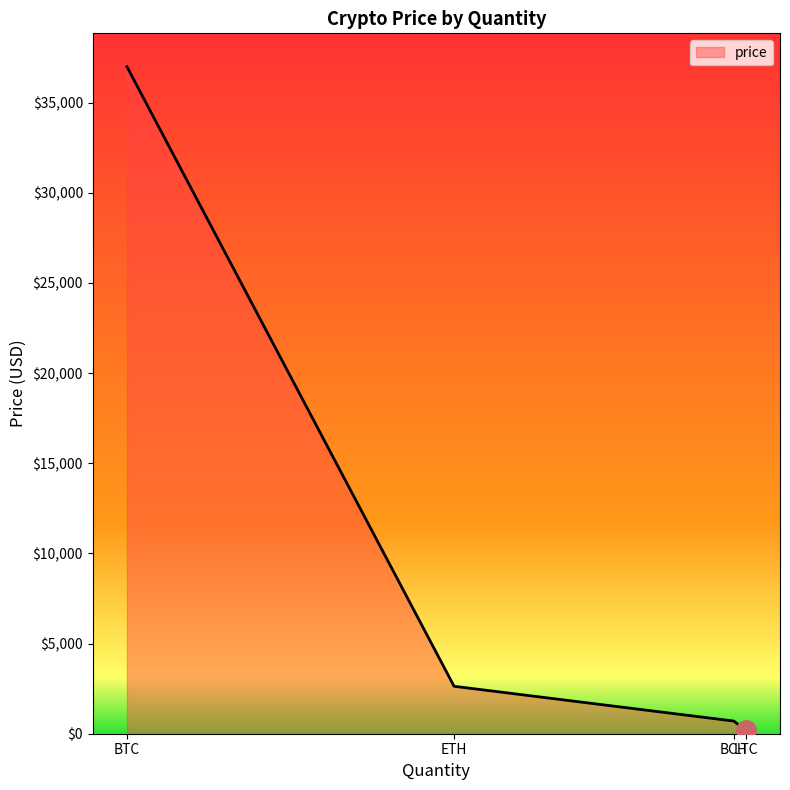

True or false: the data shows 702.5 at BCH.

True